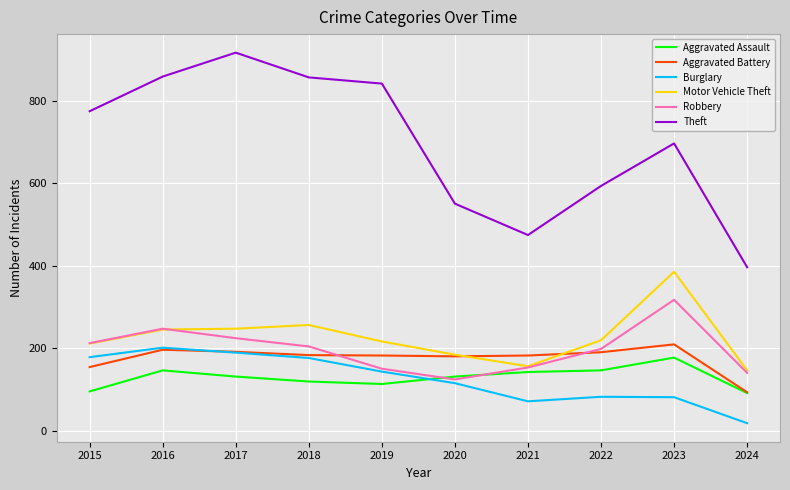

True or false: Theft and Aggravated Battery cross at least once.

False